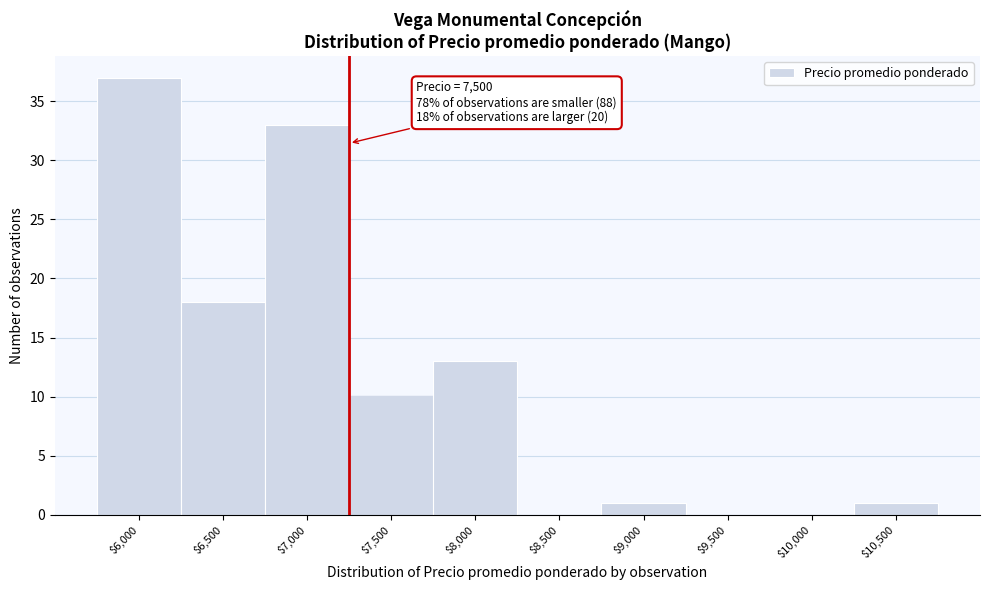

What is the greatest value displayed?

37